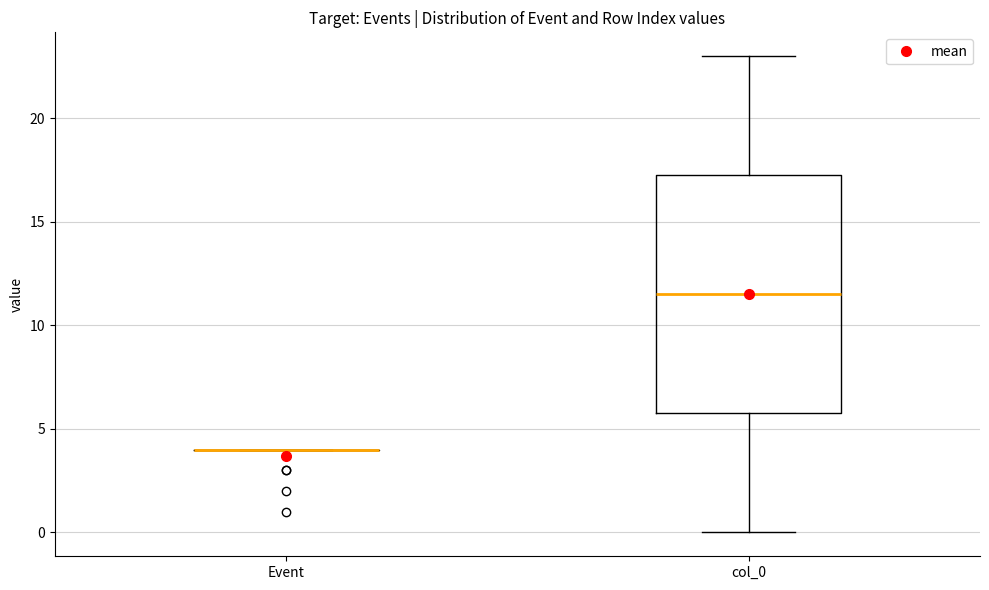

Reading left to right, read every box against the y-axis: the position of its median line, the range the box covers, and the ends of its whiskers. The values are not printed on the chart, so give them approximately, as read against the axis.

Event: box collapsed to a line at 4.0, whiskers 4.0 to 4.0
col_0: median 11.5, box 6.0 to 17.5, whiskers 0.0 to 23.0